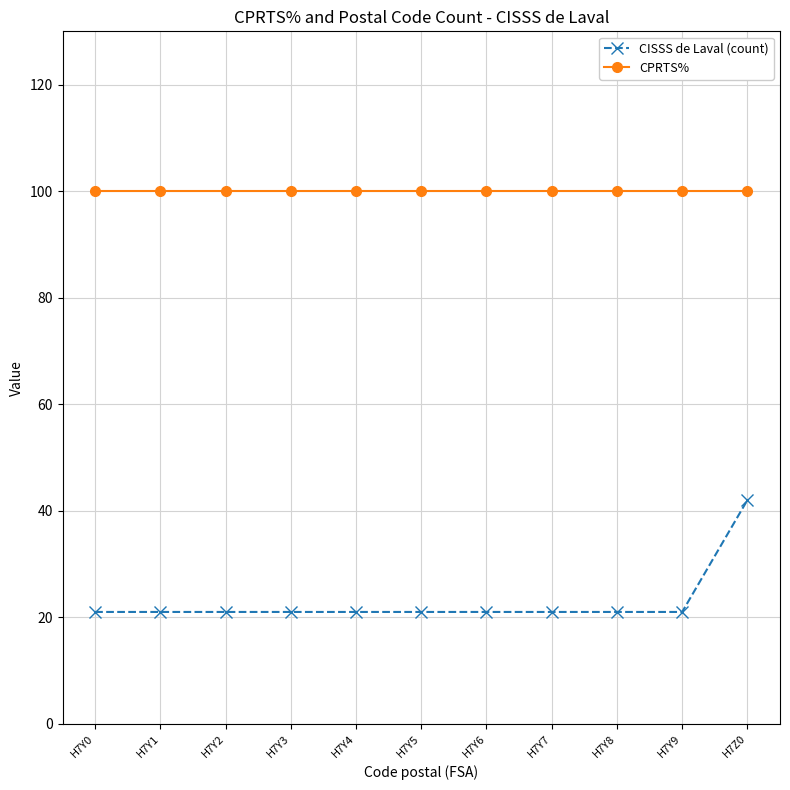

At H7Y8, list the series in order from smallest to largest.

CISSS de Laval (count), CPRTS%